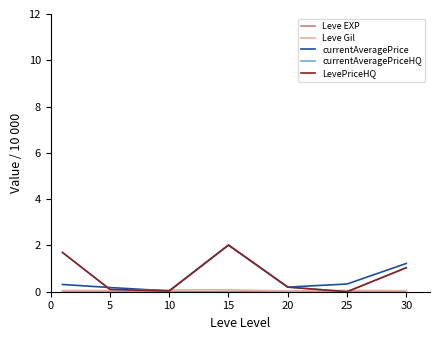

True or false: LevePriceHQ has more than 1 points higher than both neighbors.

False